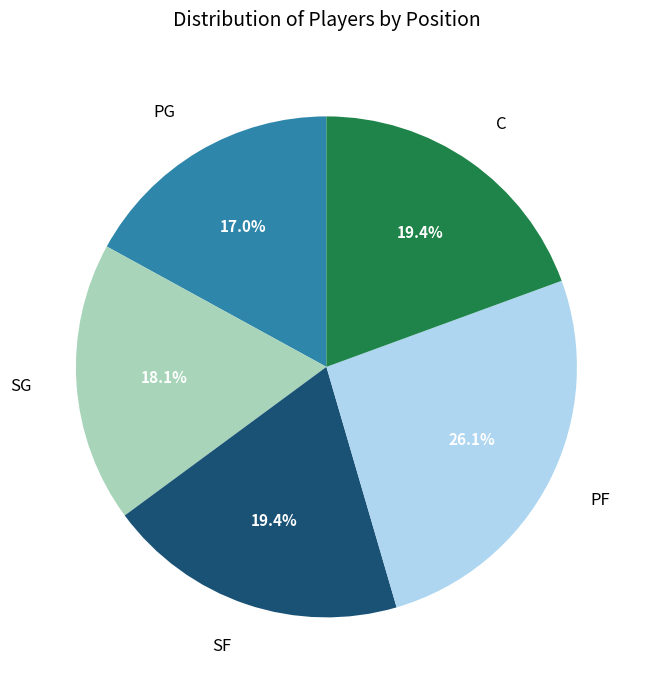

Count the number of slices in the pie.

5